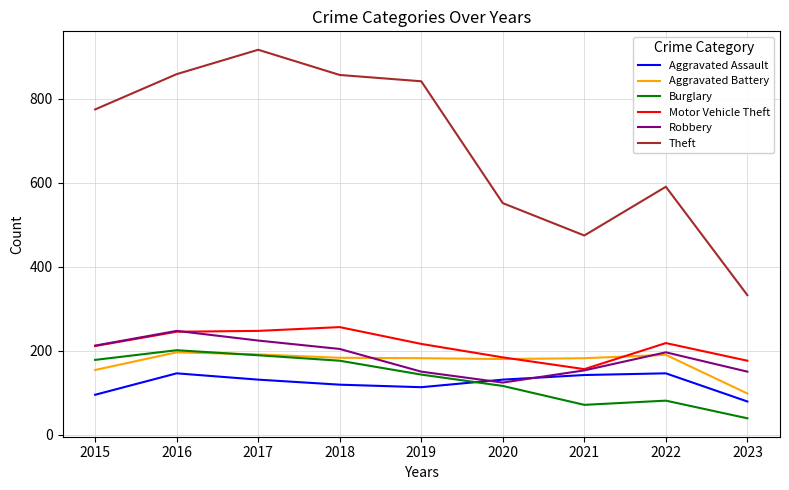

Is the value of Burglary at 2016 greater than the value of Aggravated Assault at 2021?

Yes